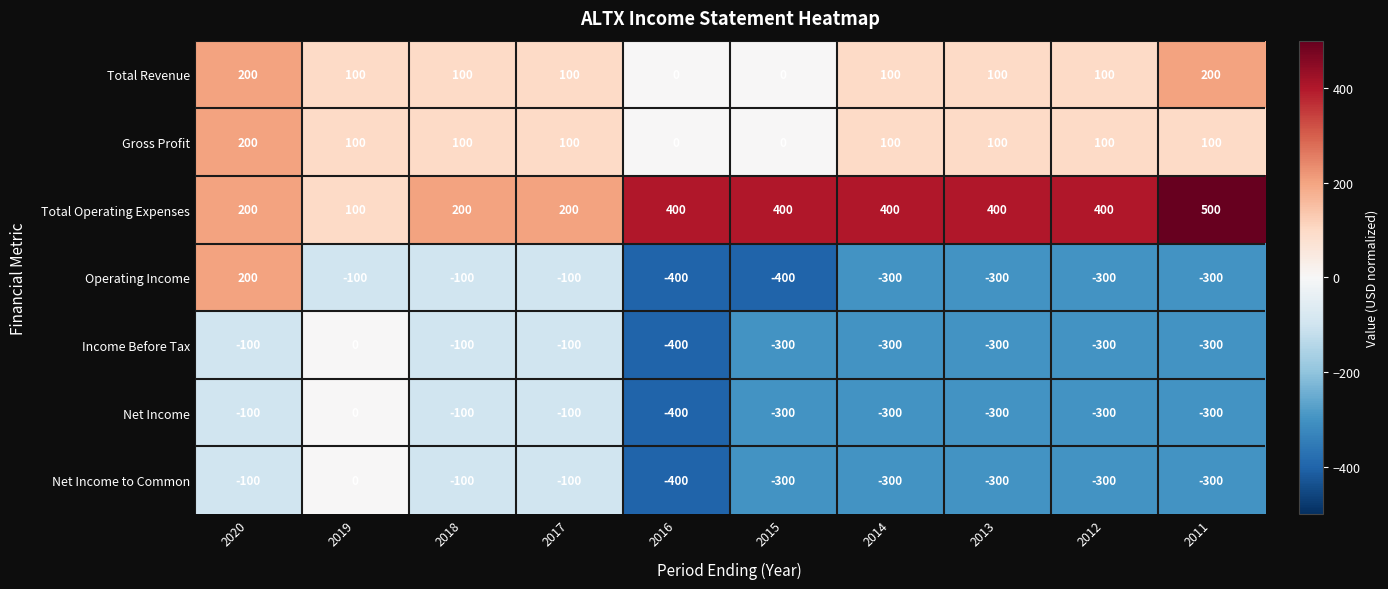

What is the difference between the second highest and second lowest values in the Gross Profit series?

100